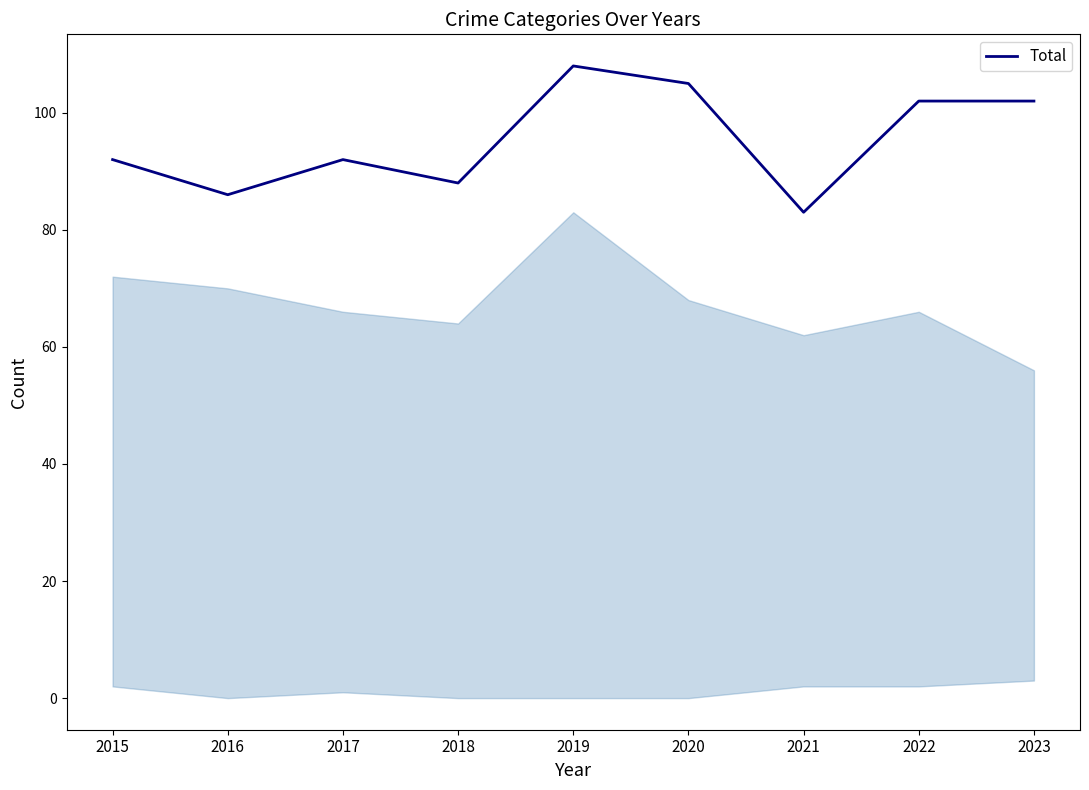

At which category does the chart reach its minimum across all series?

2021